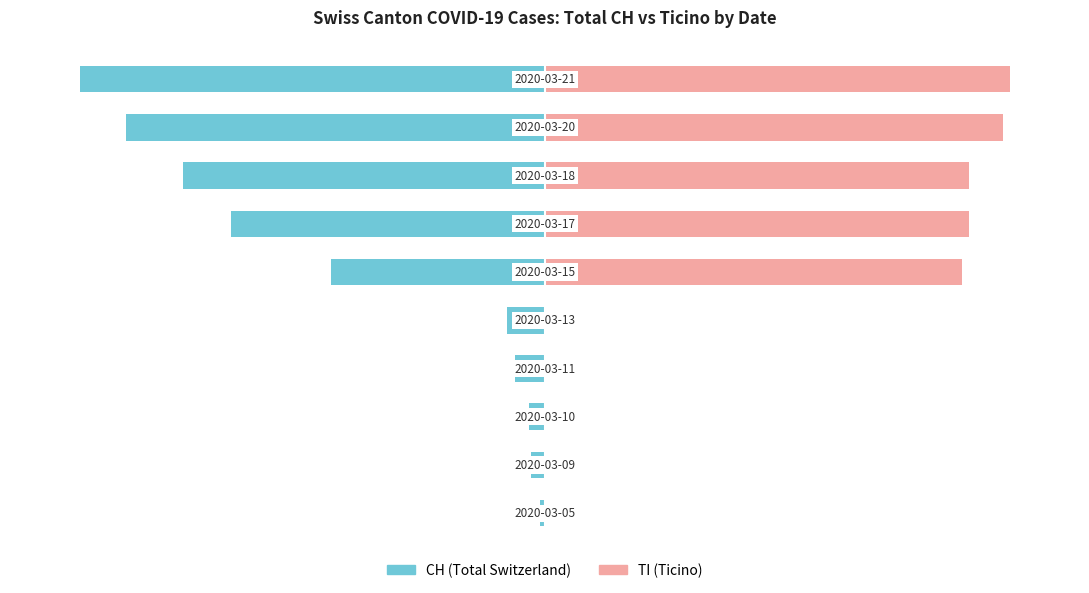

How many groups of bars are there?

10